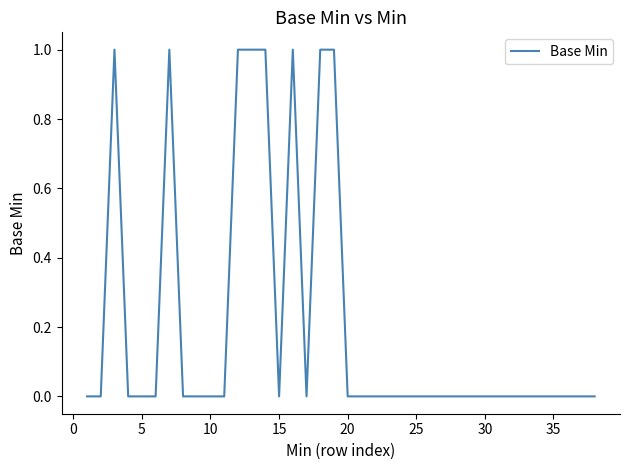

True or false: the data shows -1 at 5.

False